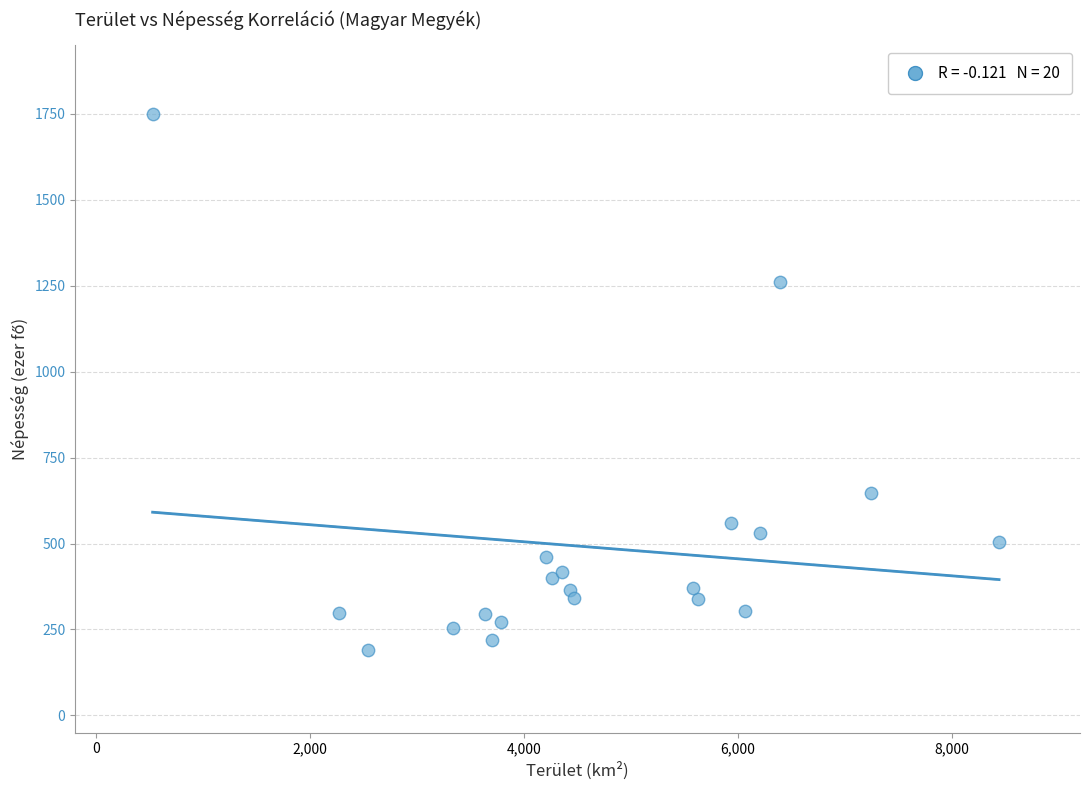

What Y value in the scatter plot is closest to 970?

1261.9